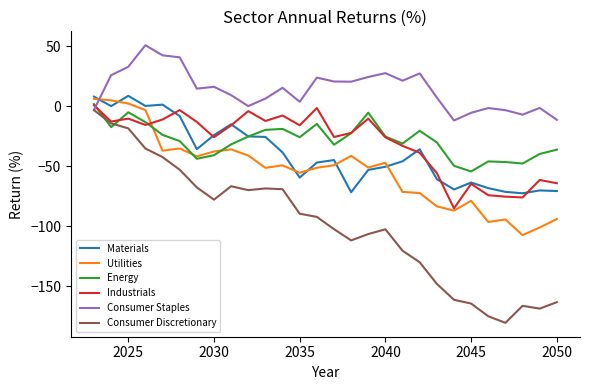

What is the minimum value for Materials?

-72.6